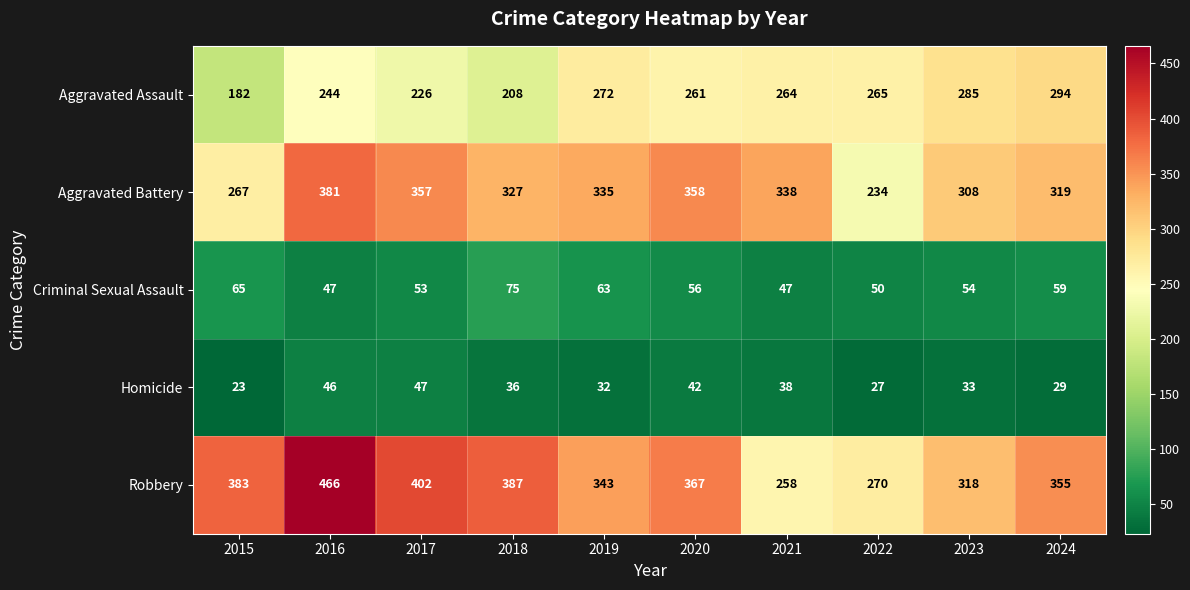

Where is Homicide nearest to the value 35?

2018